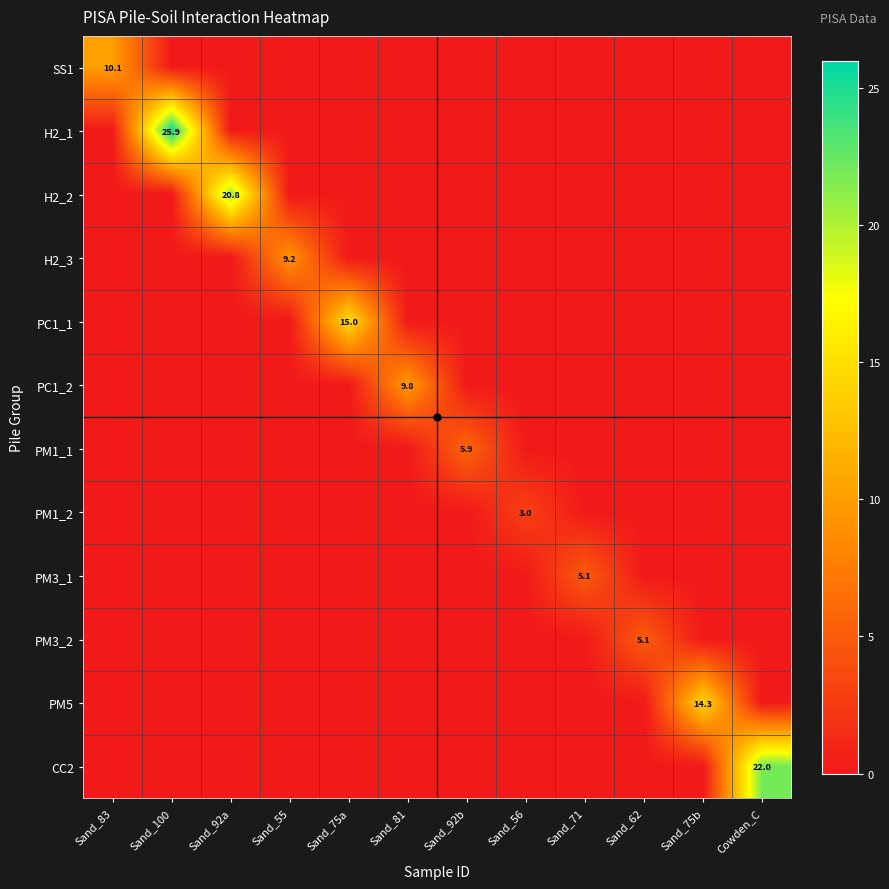

How many series are shown in this chart?

12